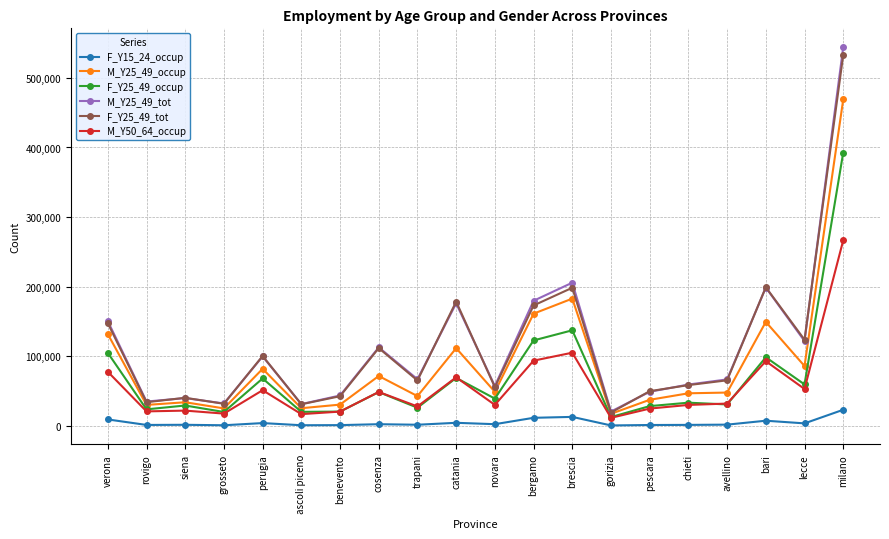

What is the label of the 2nd point from the right?

lecce